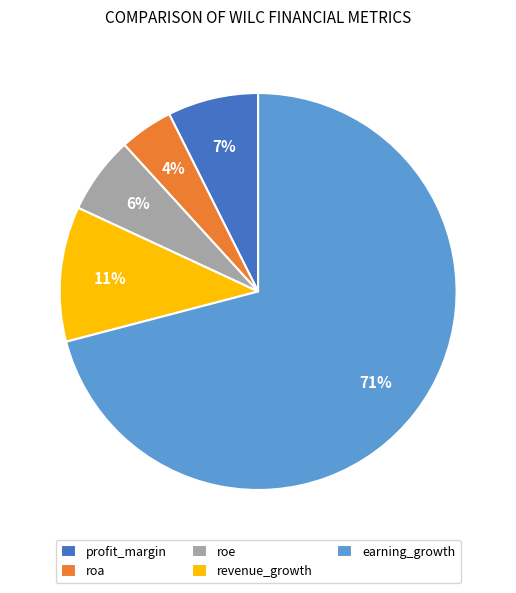

Do revenue_growth and profit_margin together represent more than half of the pie?

No